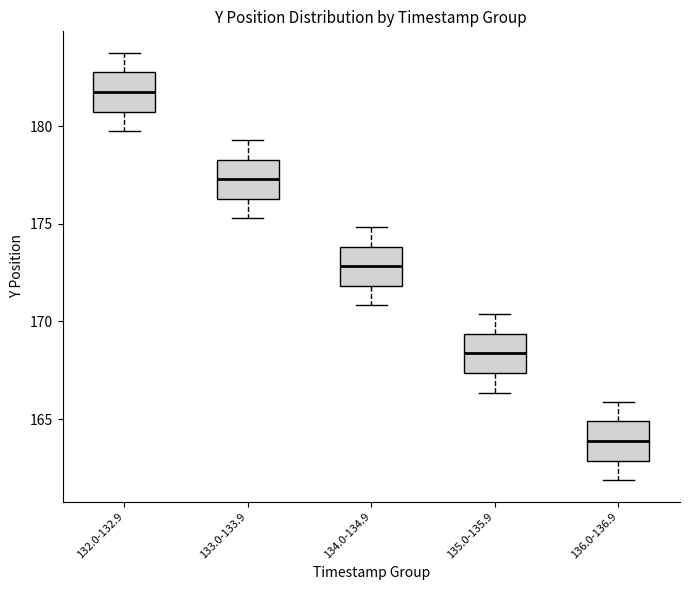

Reading left to right, read every box against the y-axis: the position of its median line, the range the box covers, and the ends of its whiskers. The values are not printed on the chart, so give them approximately, as read against the axis.

132.0-132.9: median 181.5, box 180.5 to 182.5, whiskers 179.5 to 184.0
133.0-133.9: median 177.5, box 176.5 to 178.5, whiskers 175.5 to 179.5
134.0-134.9: median 173.0, box 172.0 to 174.0, whiskers 171.0 to 175.0
135.0-135.9: median 168.5, box 167.5 to 169.5, whiskers 166.5 to 170.5
136.0-136.9: median 164.0, box 163.0 to 165.0, whiskers 162.0 to 166.0